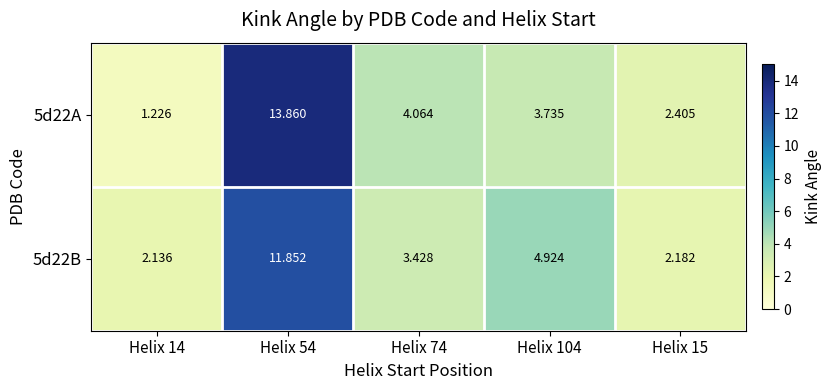

Is the value of 5d22A at Helix 14 greater than the value of 5d22B at Helix 54?

No